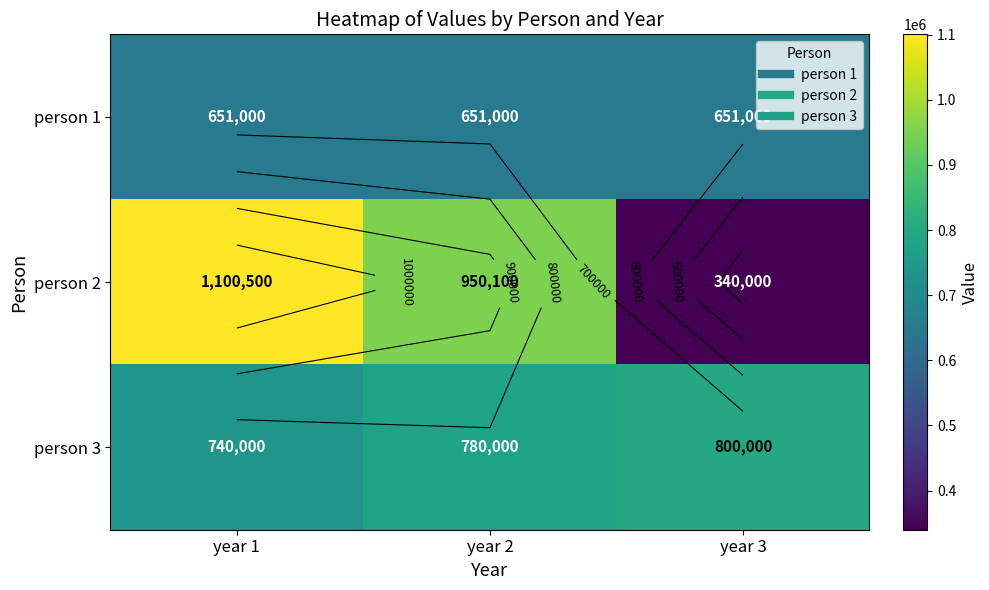

What is the difference between the person 2 values at year 3 and year 1?

760500